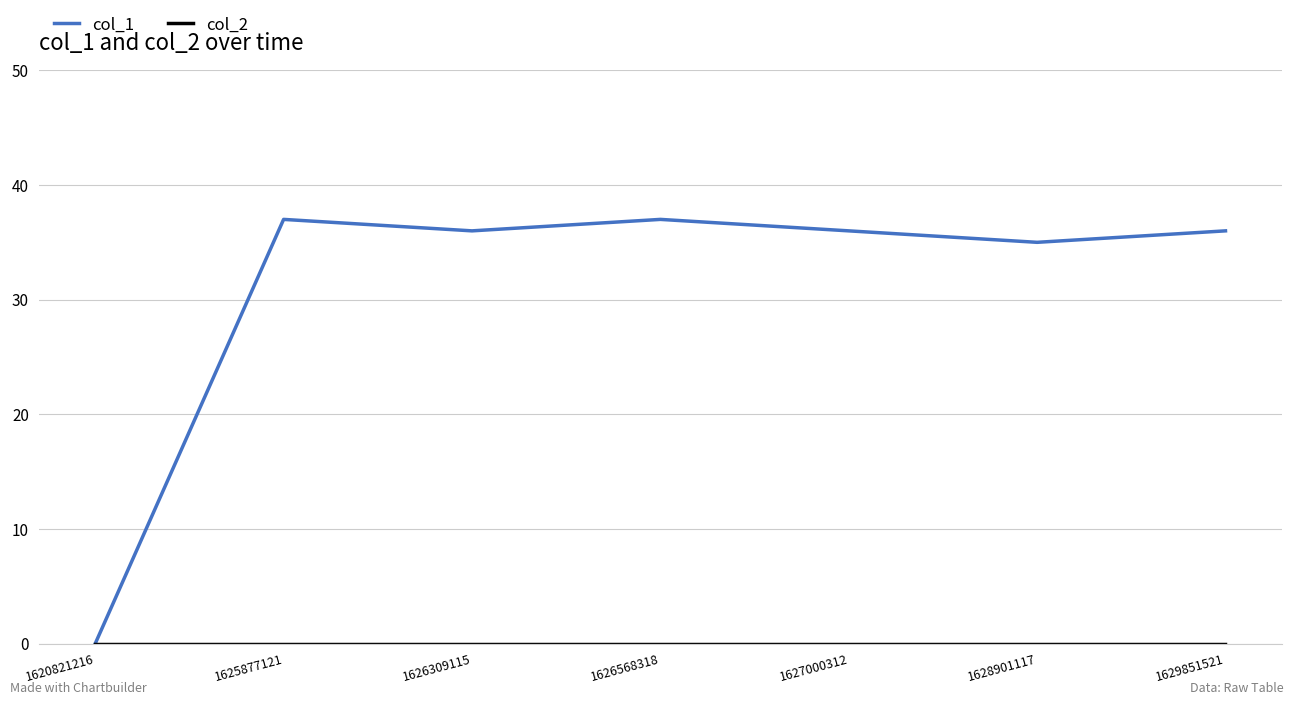

How many lines are shown in the chart?

2